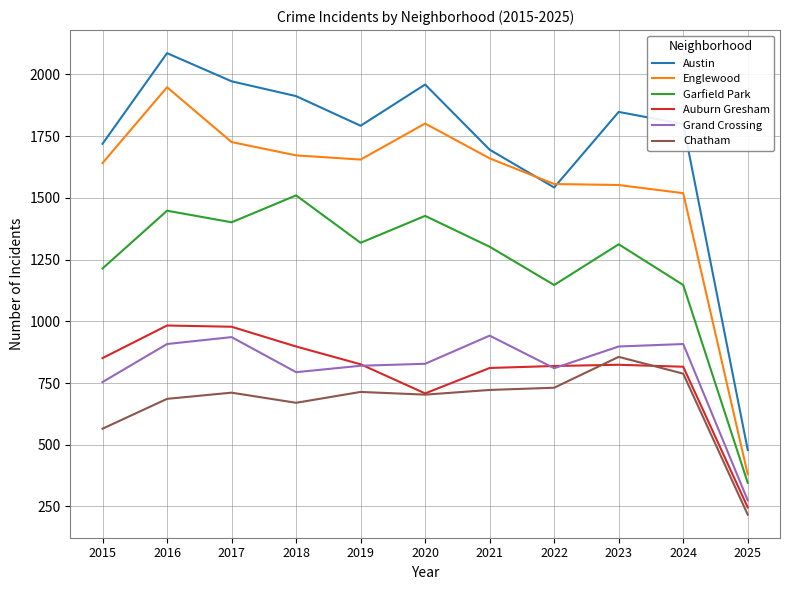

True or false: Auburn Gresham and Austin intersect in this chart.

False